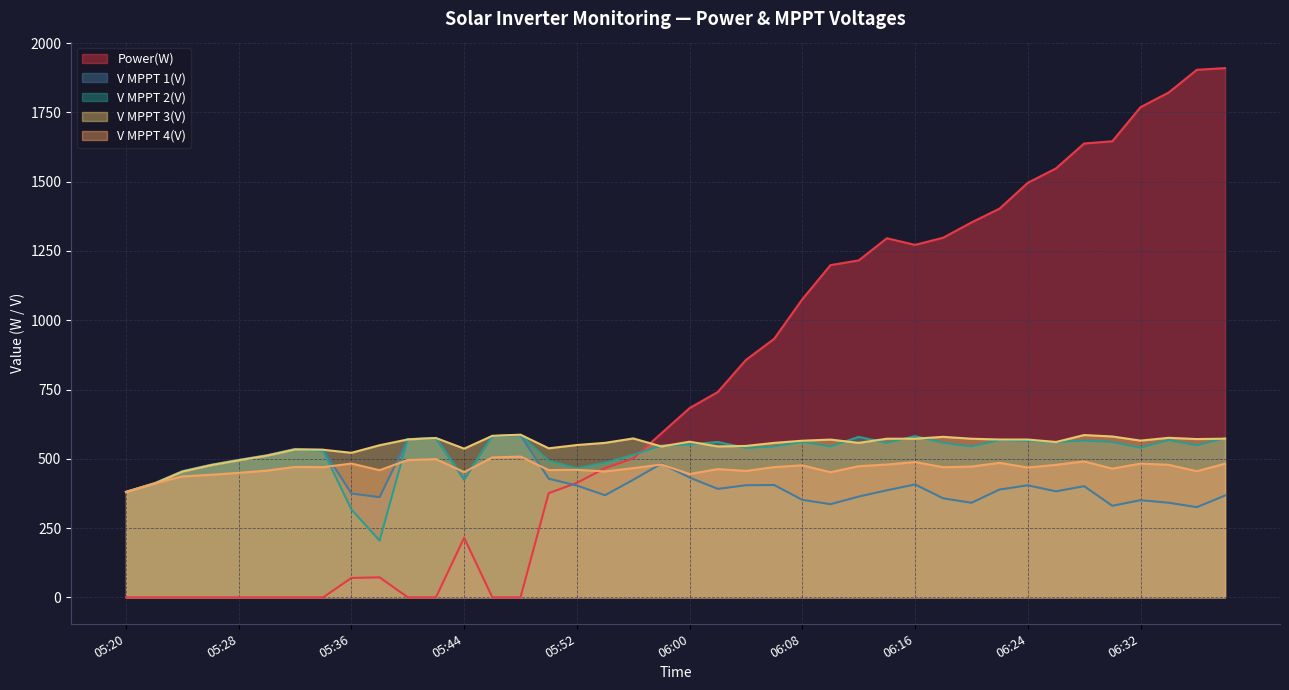

What is the label of the 38th point from the right?

05:24